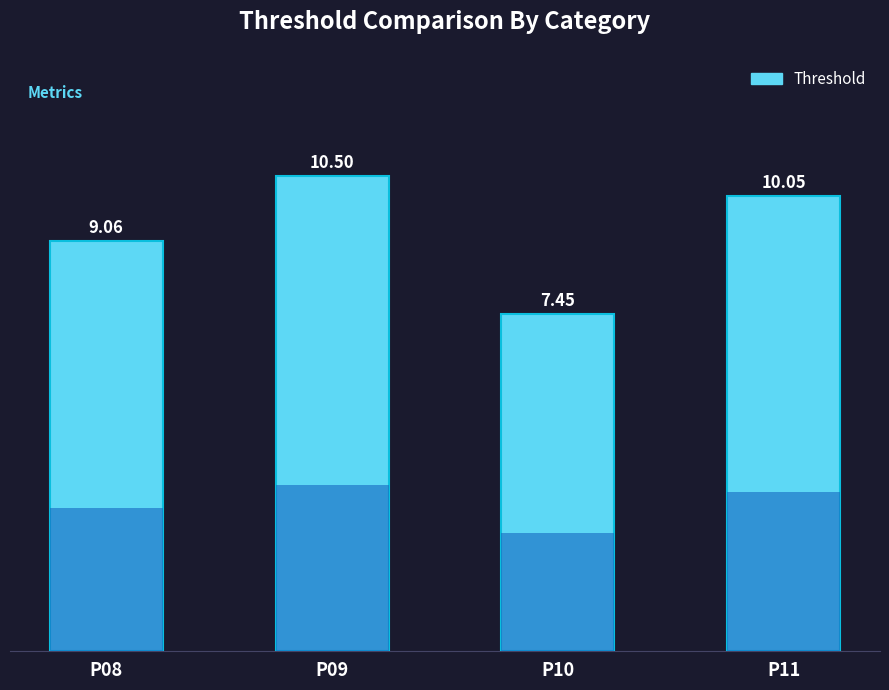

What is the difference between the maximum and second lowest values?

1.4